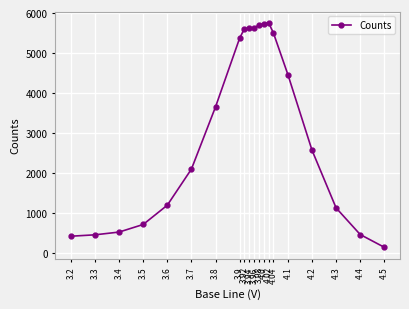

Approximately how many times larger is the value at 3.6 compared to 4.0?

0.2